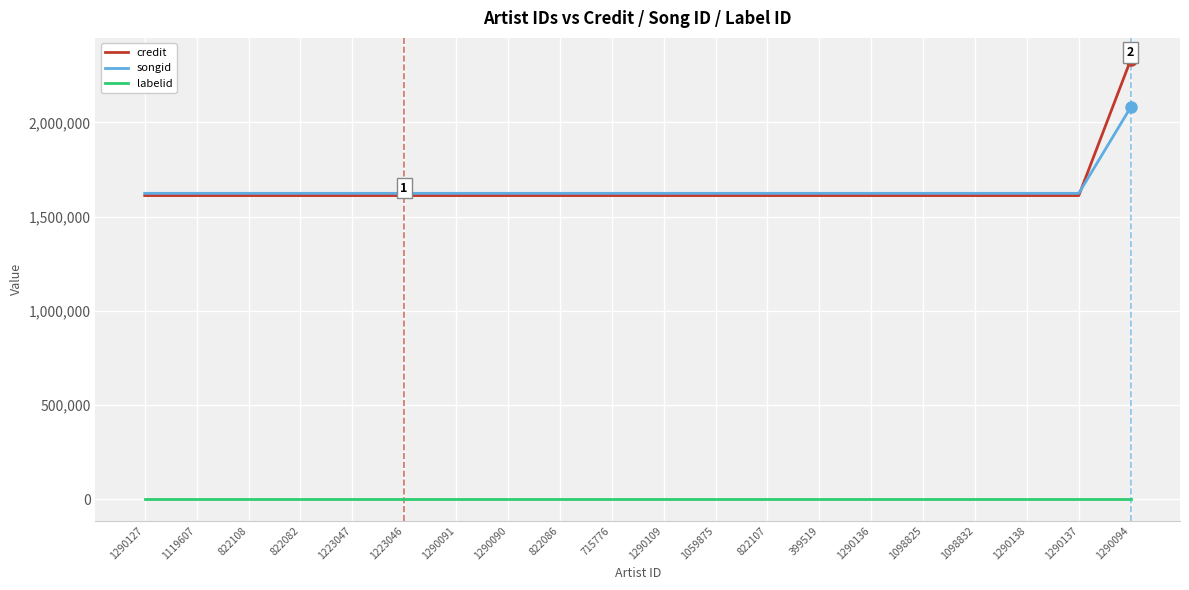

Reading left to right, list all the values displayed in this chart.

credit: 1611394	1611394	1611394	1611394	1611394	1611394	1611394	1611394	1611394	1611394	1611394	1611394	1611394	1611394	1611394	1611394	1611394	1611394	1611394	2331587
songid: 1623299	1623299	1623299	1623299	1623299	1623299	1623299	1623299	1623299	1623299	1623299	1623299	1623299	1623299	1623299	1623299	1623299	1623299	1623299	2079823
labelid: 2519	2519	2519	2519	2519	2519	2519	2519	2519	2519	2519	2519	2519	2519	2519	2519	2519	2519	2519	2519